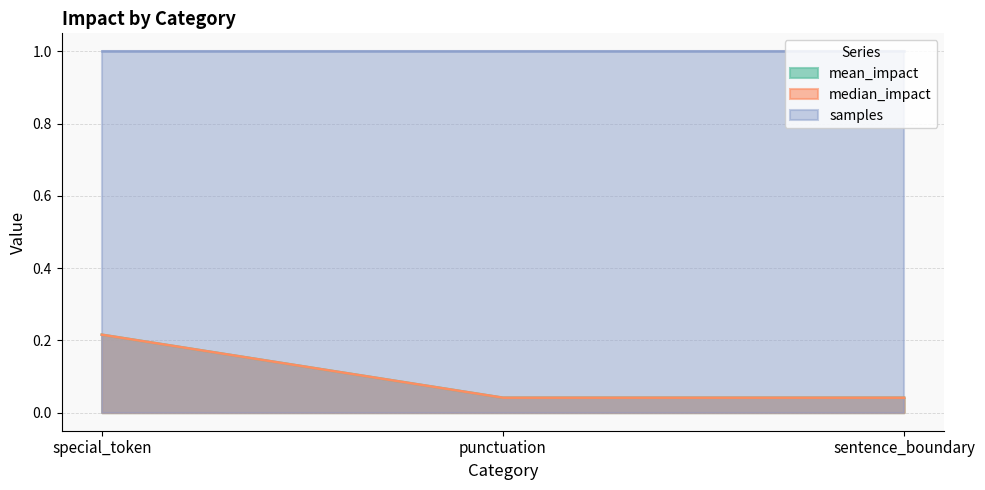

Does the chart have visible grid lines?

Yes